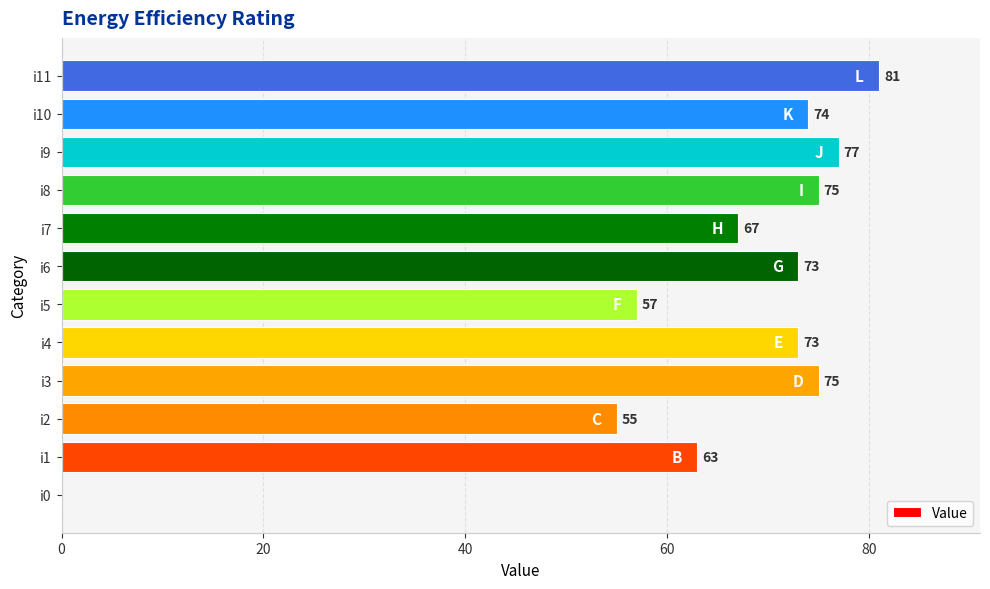

Where is the data nearest to the value 40?

i2